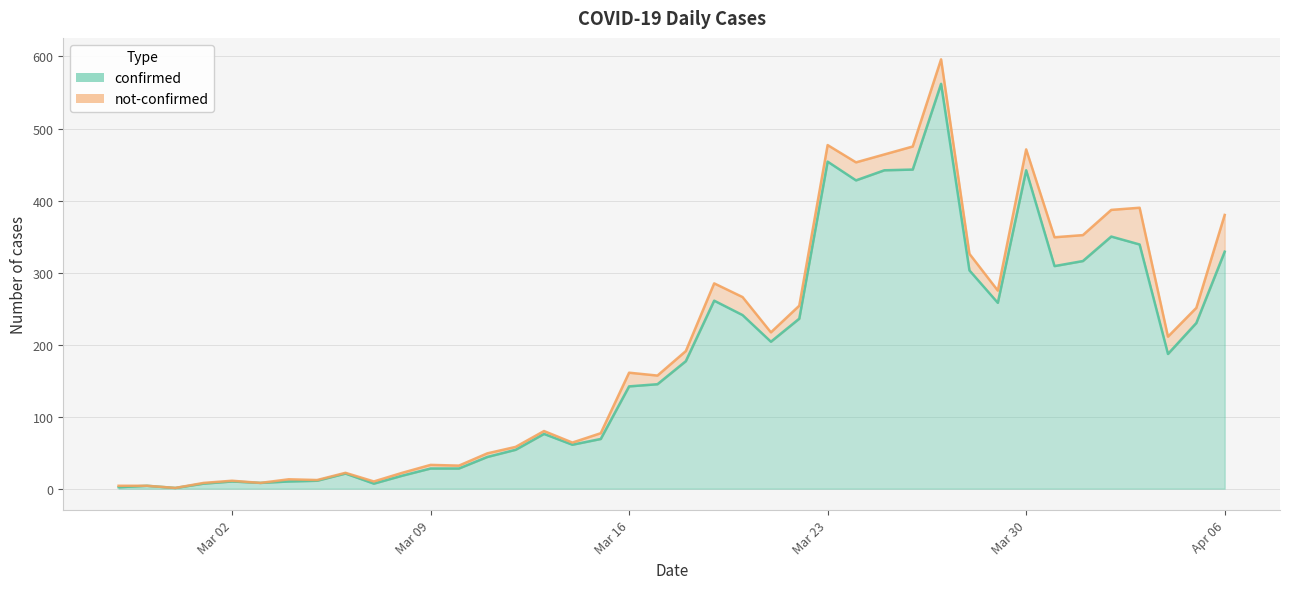

Count the number of categories in the chart.

40